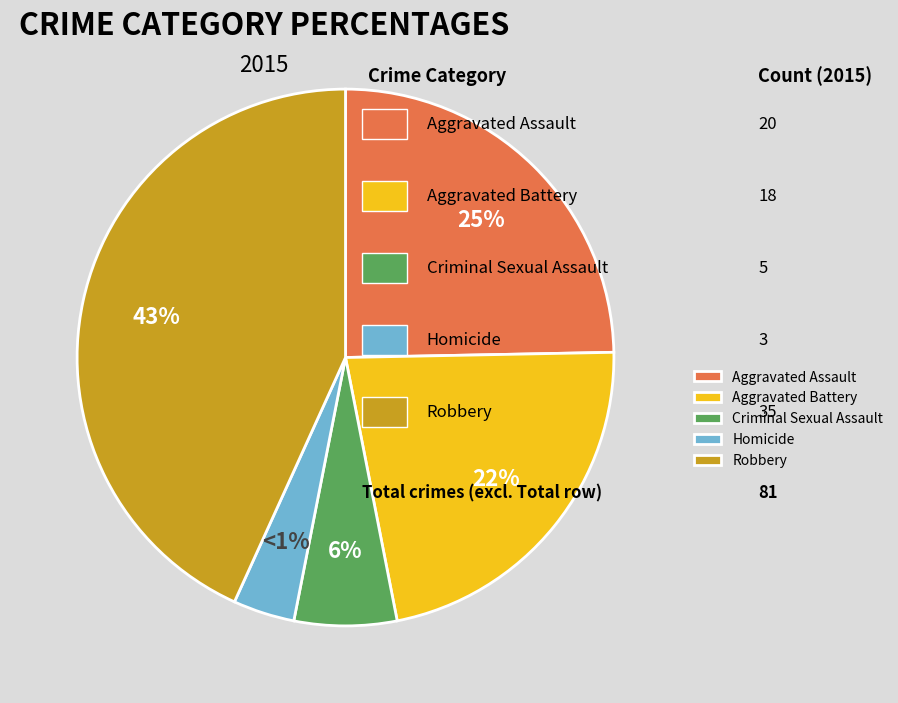

True or false: Homicide accounts for 1% of the total.

False